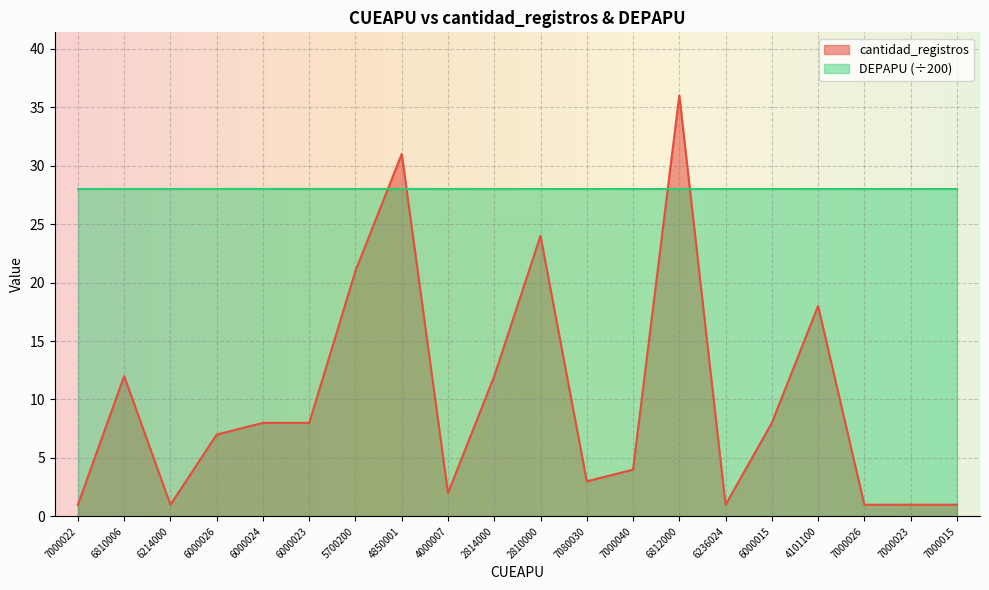

What is the average value?

10